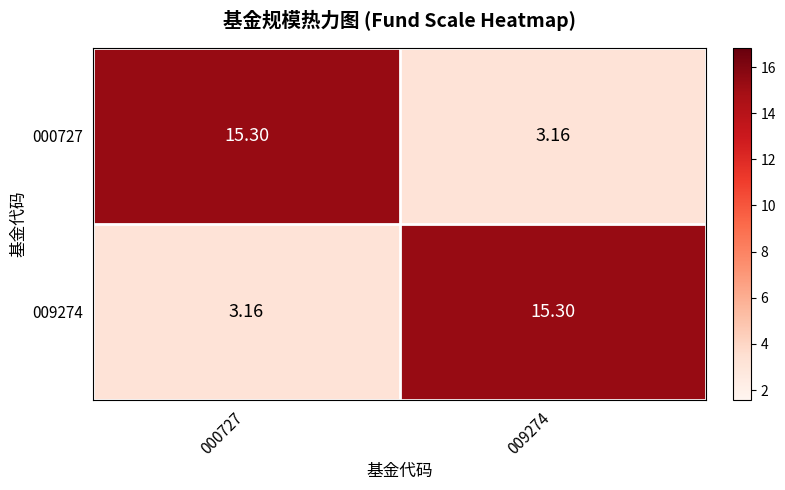

How many series are shown in this chart?

2